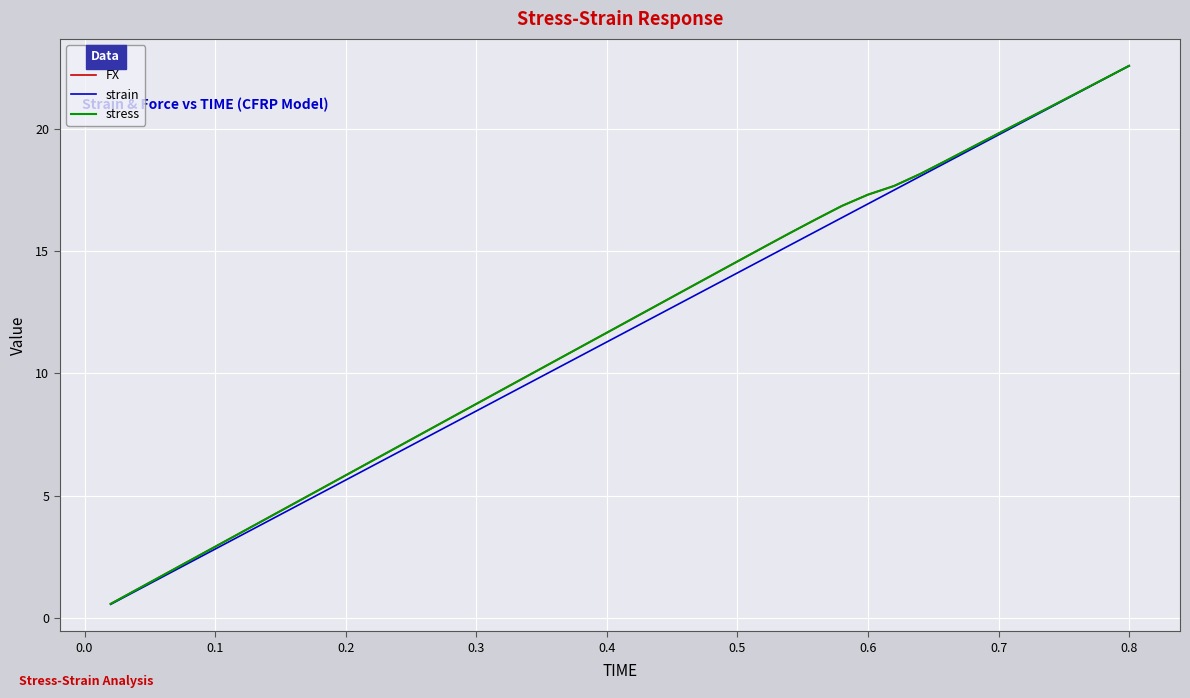

What is the highest value of the stress series?

22.6